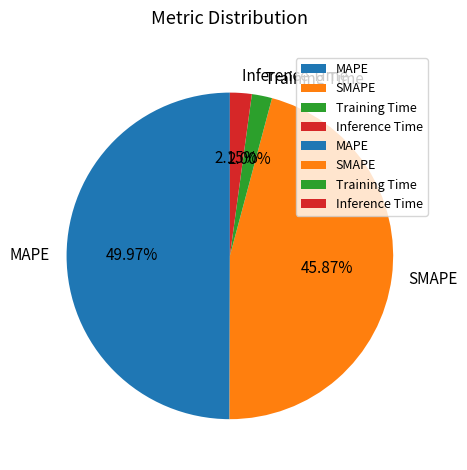

Does Inference Time represent more than half of the total?

No